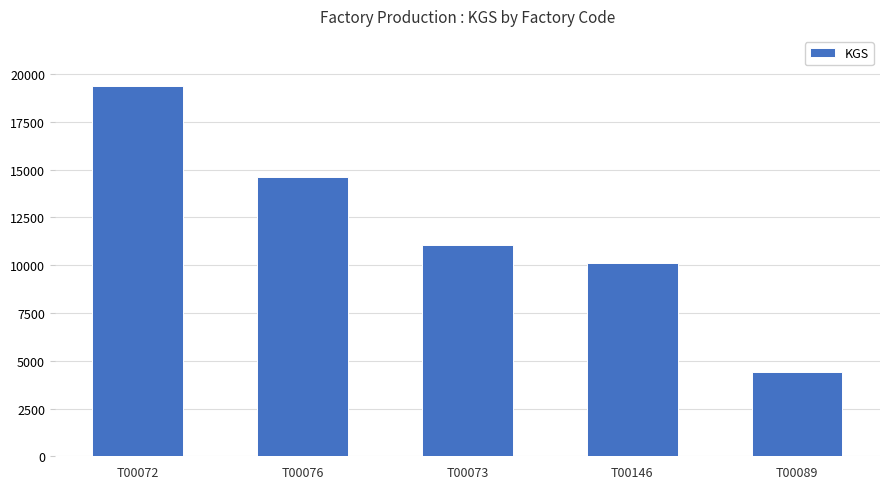

What is the maximum value shown in the chart?

19388